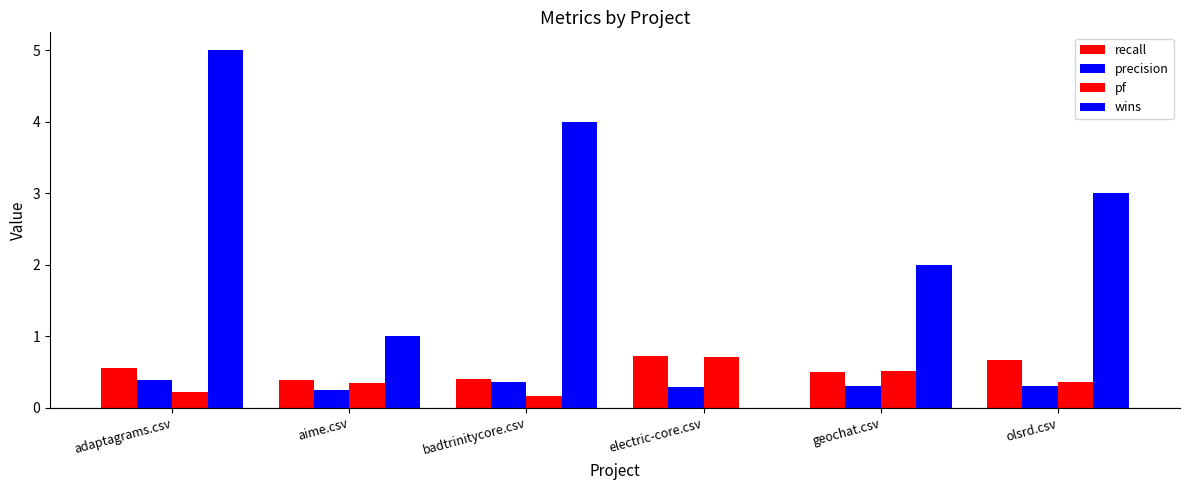

What is the total value across all series at aime.csv?

2.0